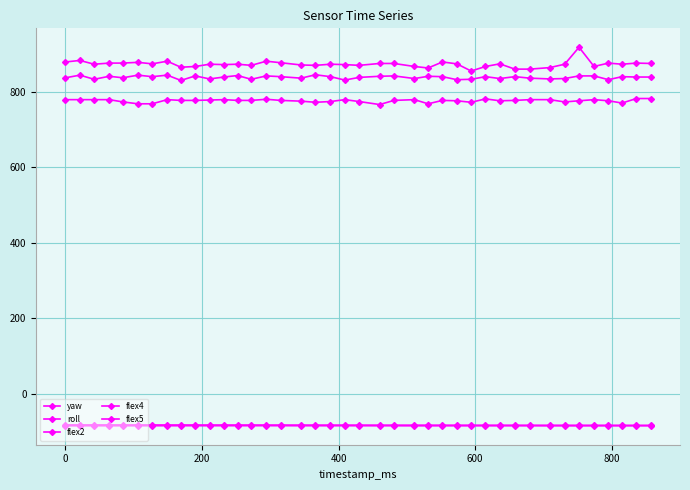

List the series in order of their peak value, lowest first.

roll, yaw, flex2, flex4, flex5